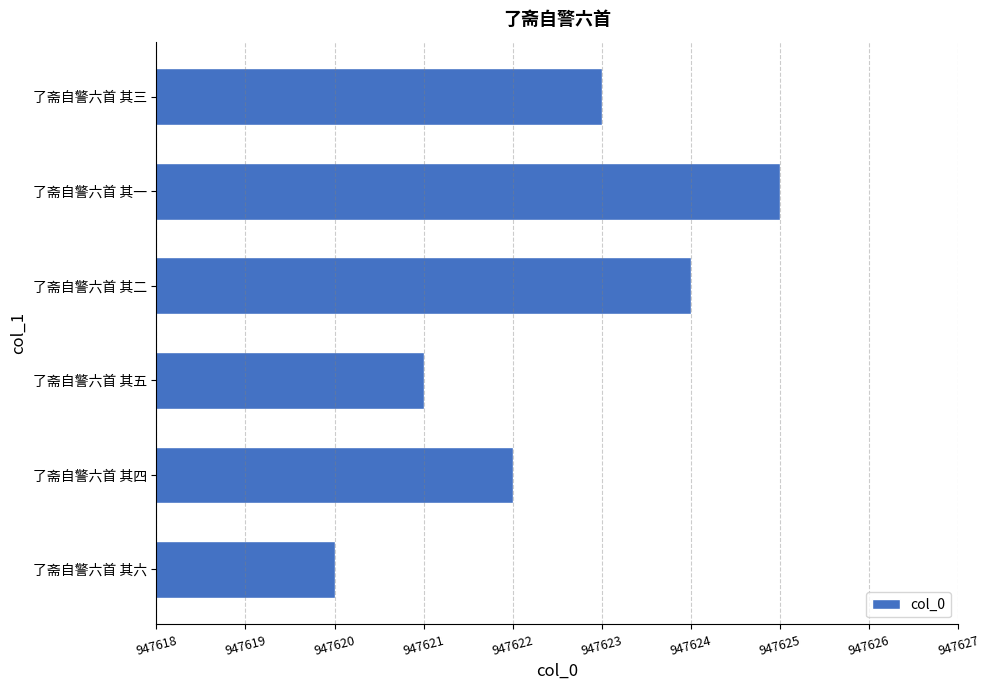

What is the sum of all values?

5685735